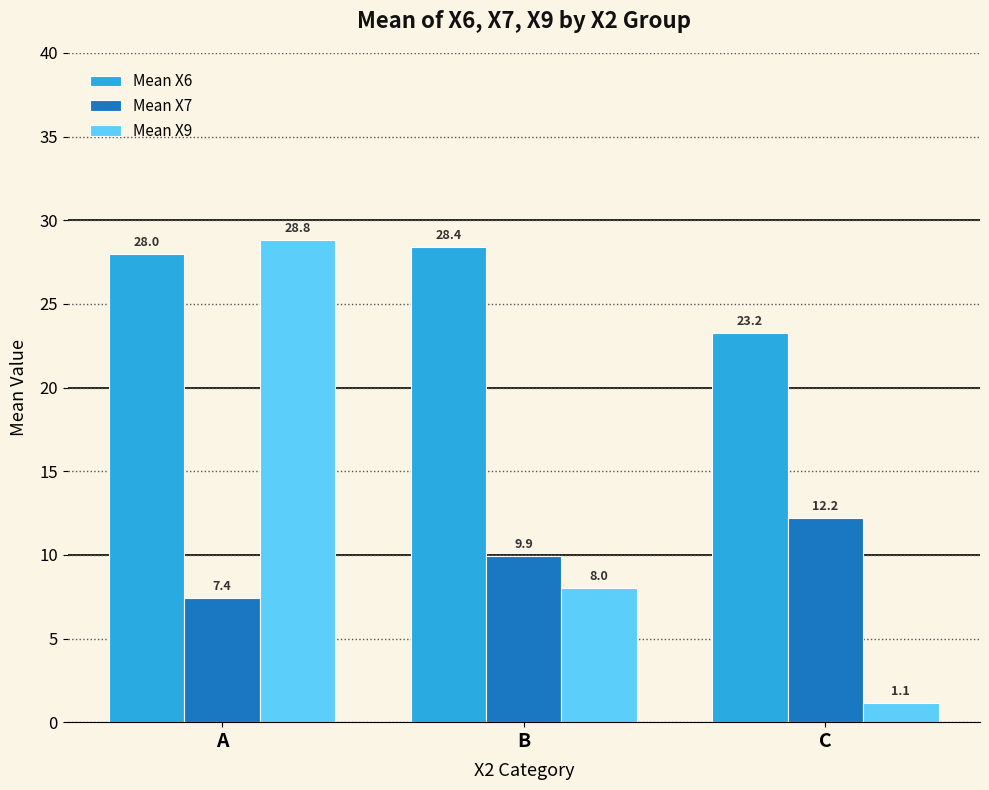

What are all the series names shown in the legend?

Mean X6, Mean X7, Mean X9